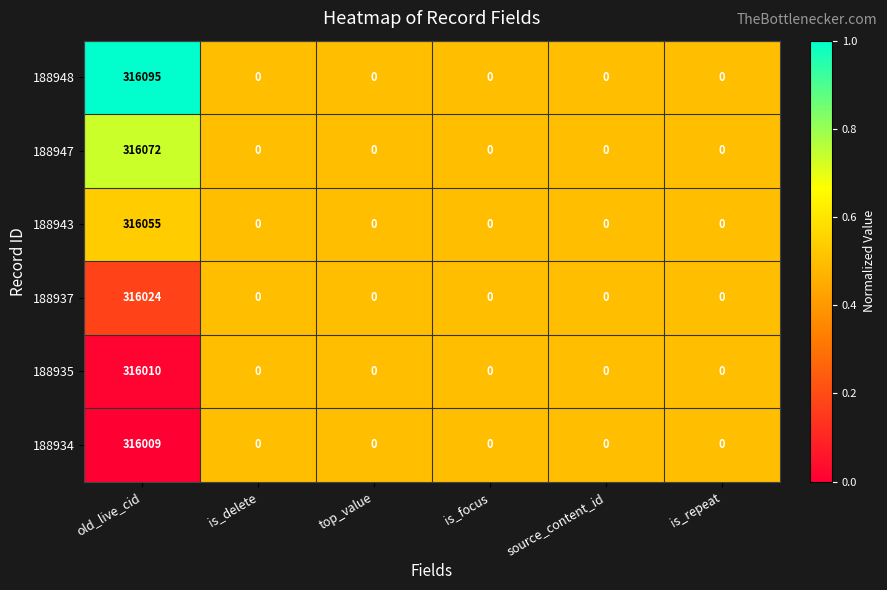

True or false: 188937 has a value of -195142 at is_repeat.

False